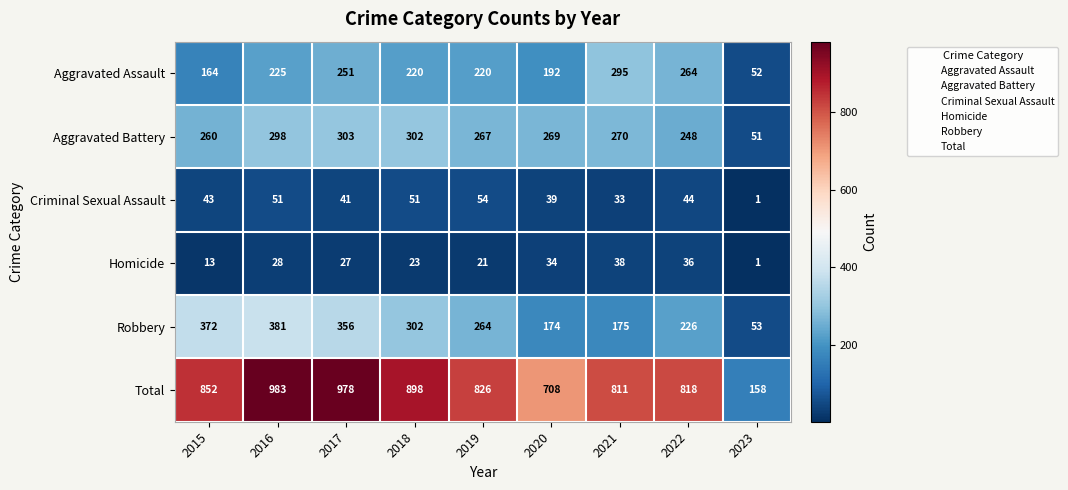

Where is Aggravated Assault nearest to the value 173?

2015